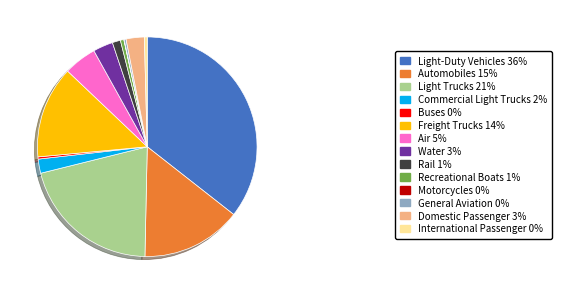

True or false: Rail 1% accounts for 11% of the total.

False